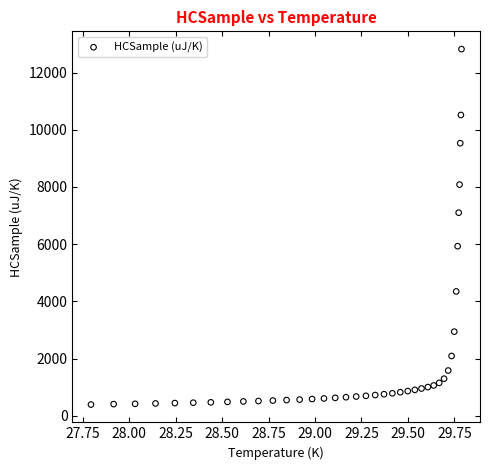

What is the range of Y values (max minus min)?

12427.4